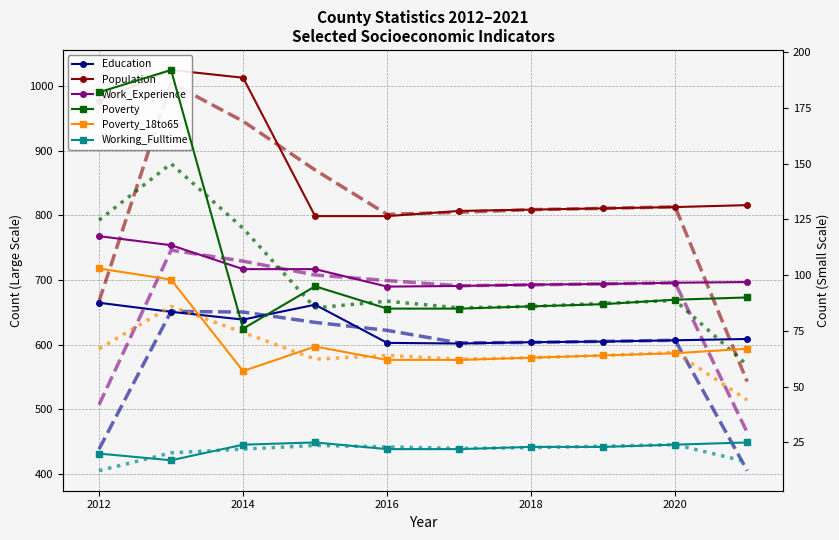

What is the average value of the Poverty_18to65 series?

71